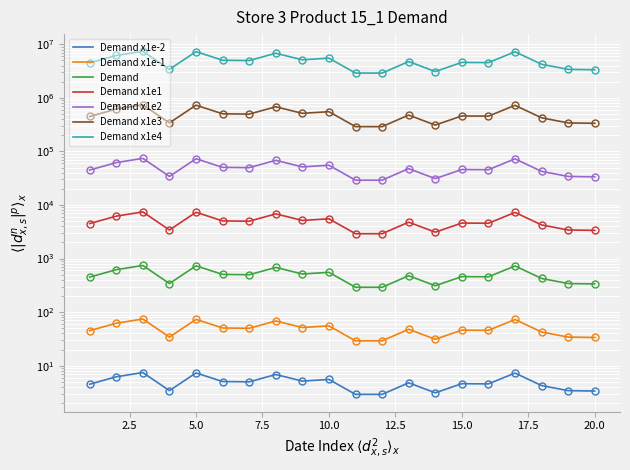

How many interior local peaks (higher than both neighbors) does the data have?

7